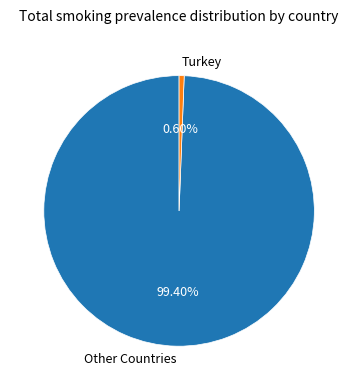

Is there a majority slice in this chart?

Yes